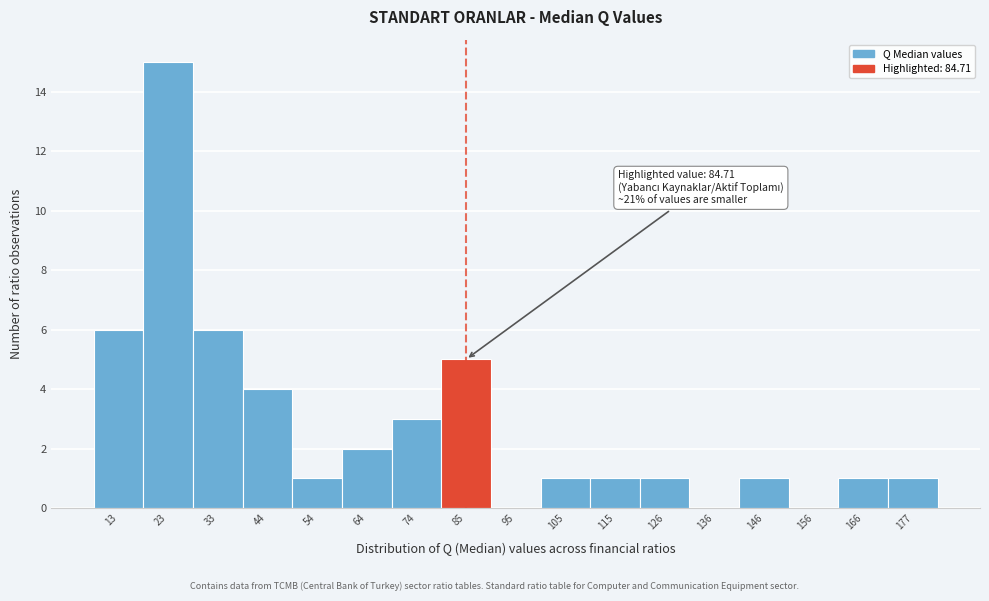

Over which range of the x-axis is the bar tallest?

18 to 28